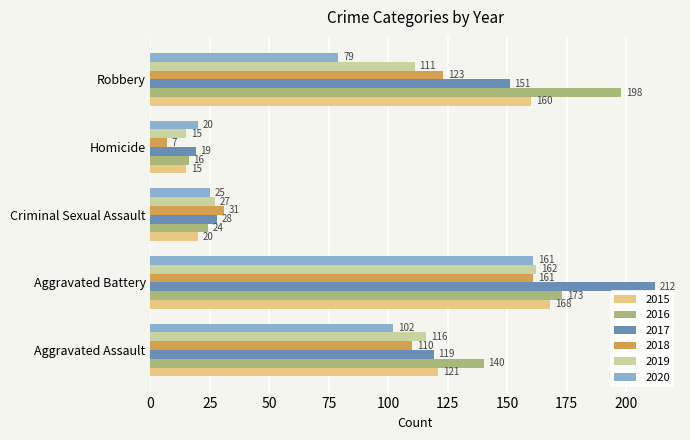

Which series has the widest spread of values?

2017